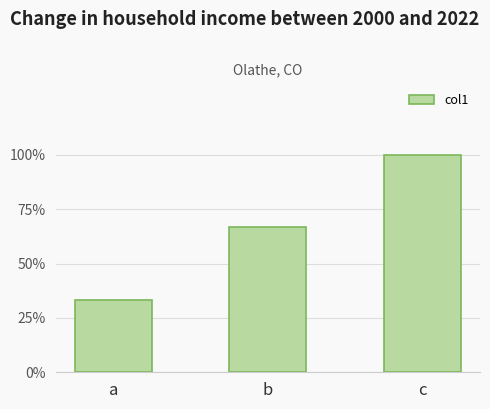

Are the bars horizontal?

No